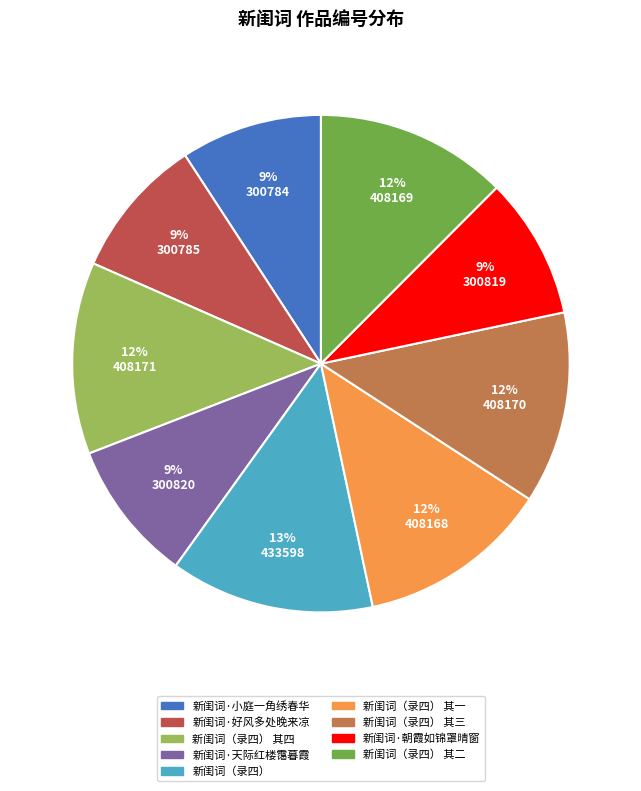

Is it true that 新闺词·好风多处晚来凉 is 9% of the pie?

True